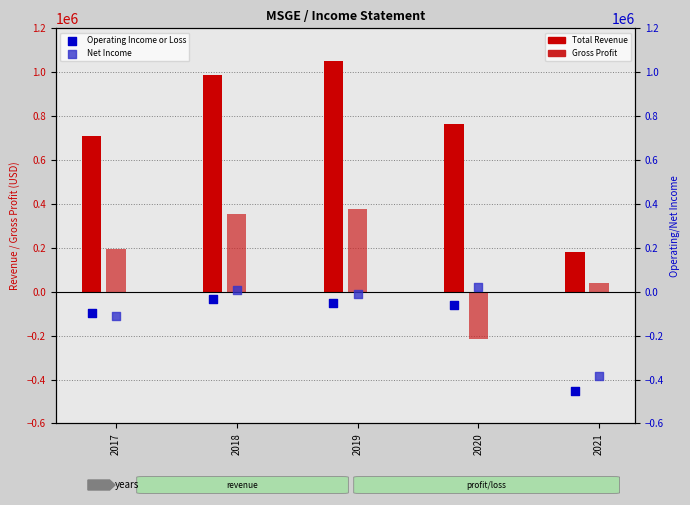

At how many categories does at least one series exceed -405576?

5